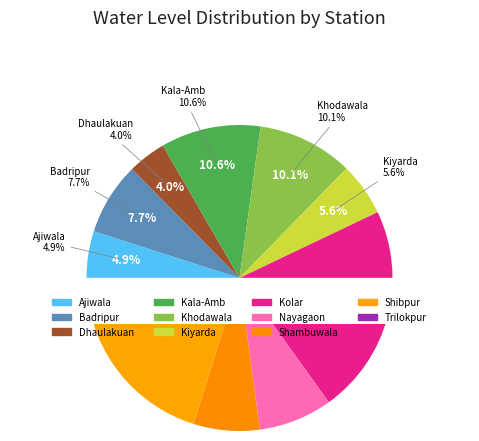

True or false: Shambuwala accounts for 13% of the total.

False